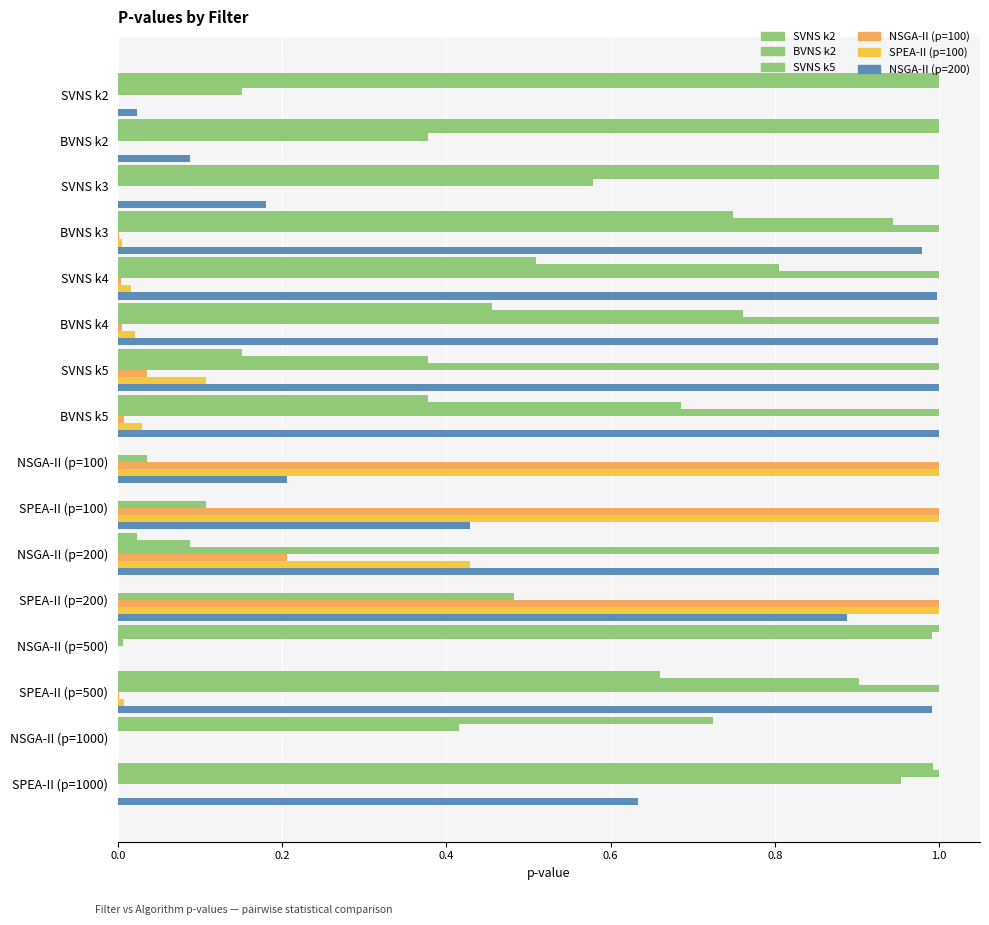

How many distinct data groups are displayed?

6